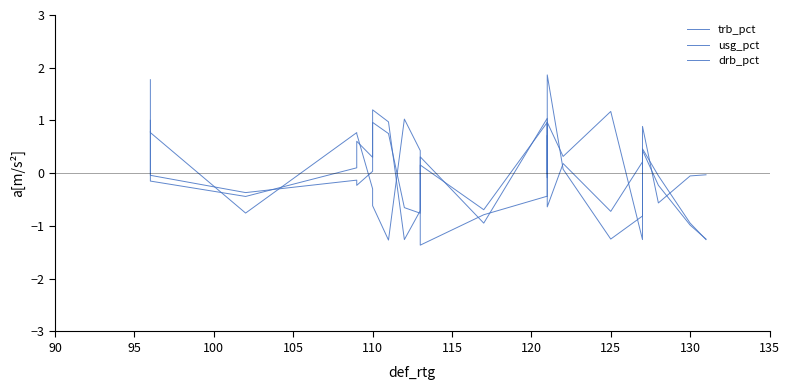

How many interior local valleys does the drb_pct series have?

7